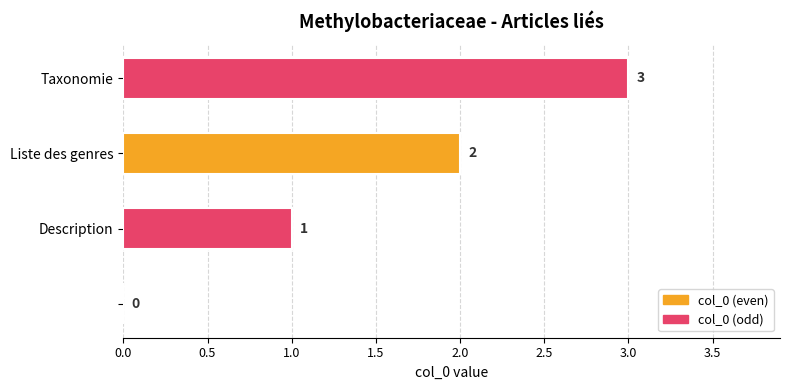

How many values are between 1 and 3?

3